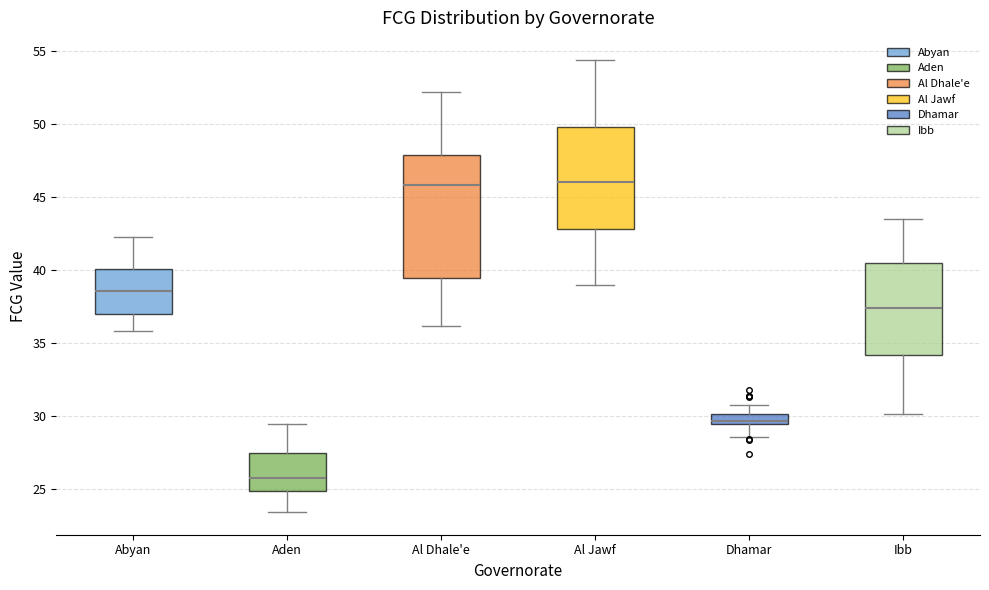

Comparing the boxes themselves (not the whiskers), which one is the tallest?

Al Dhale'e